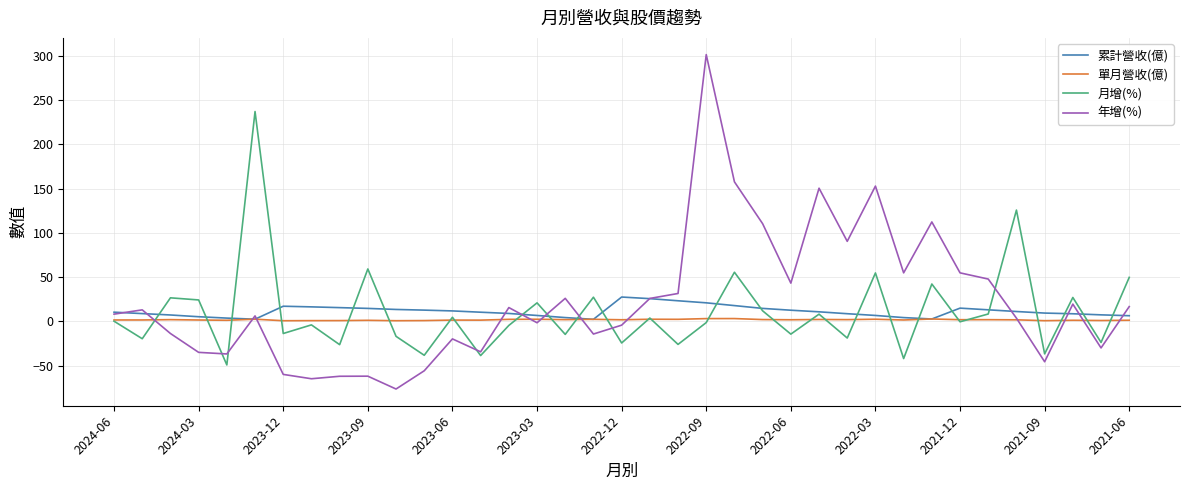

Which series has the largest range (max minus min)?

年增(%)